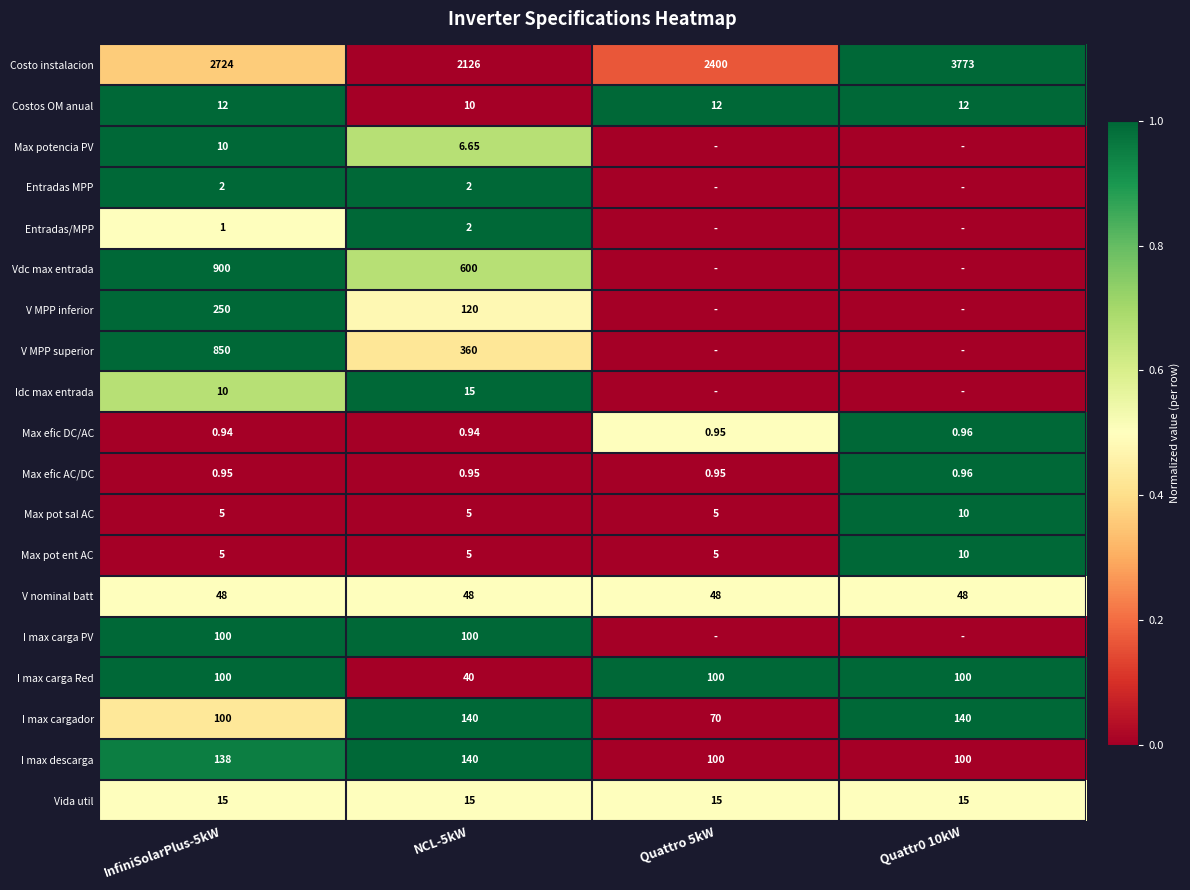

Is the value of Vdc max entrada at NCL-5kW greater than the value of I max carga Red at Quattr0 10kW?

Yes